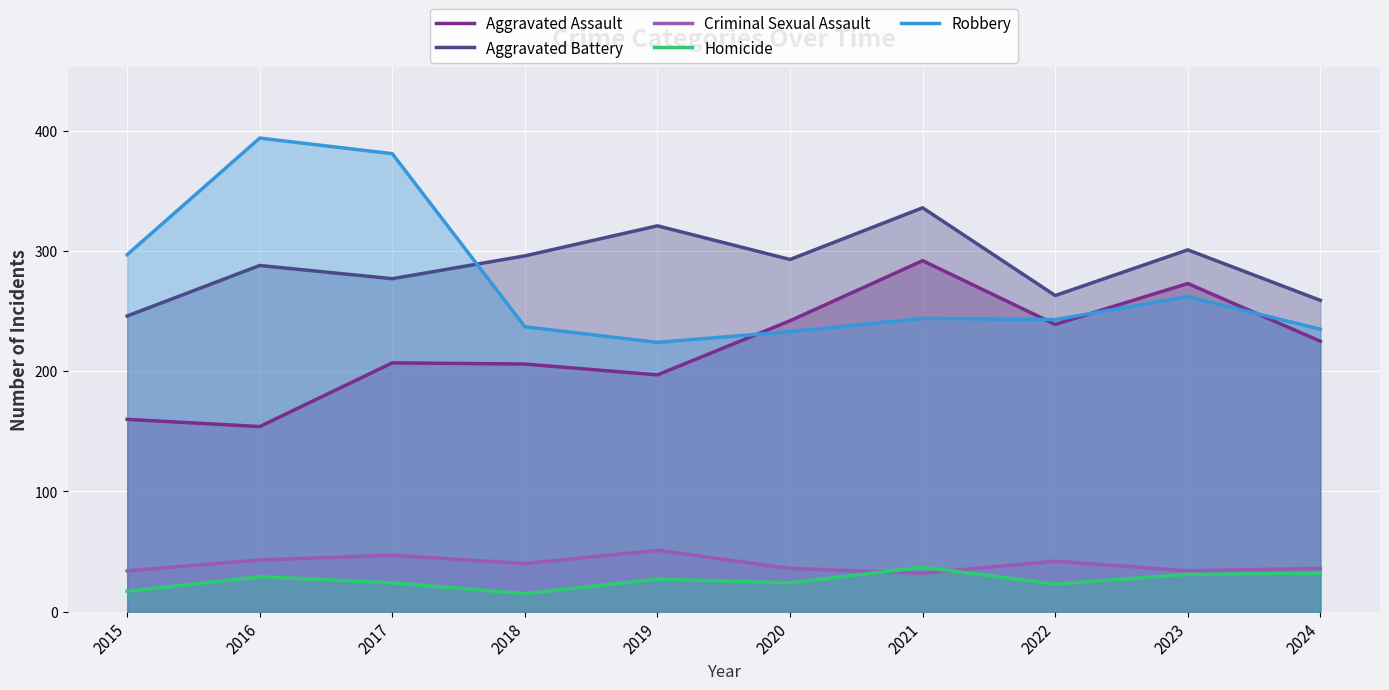

Count the number of data series in this chart.

5